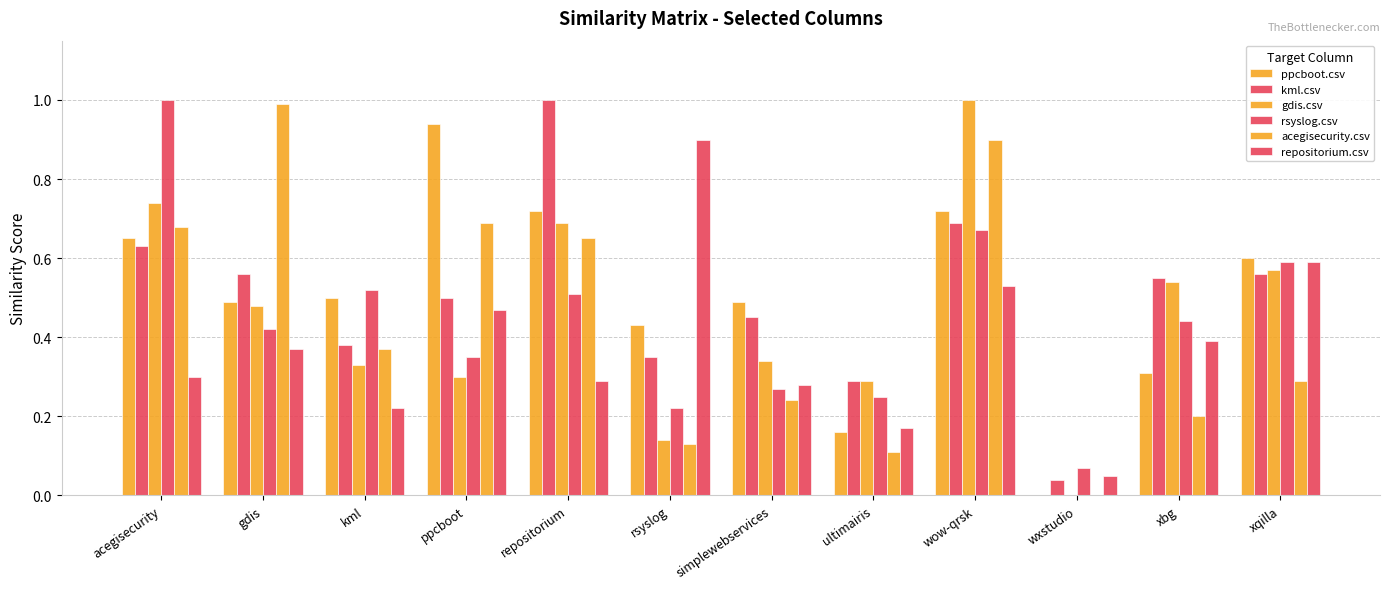

At which category is the sum across all series the highest?

wow-qrsk